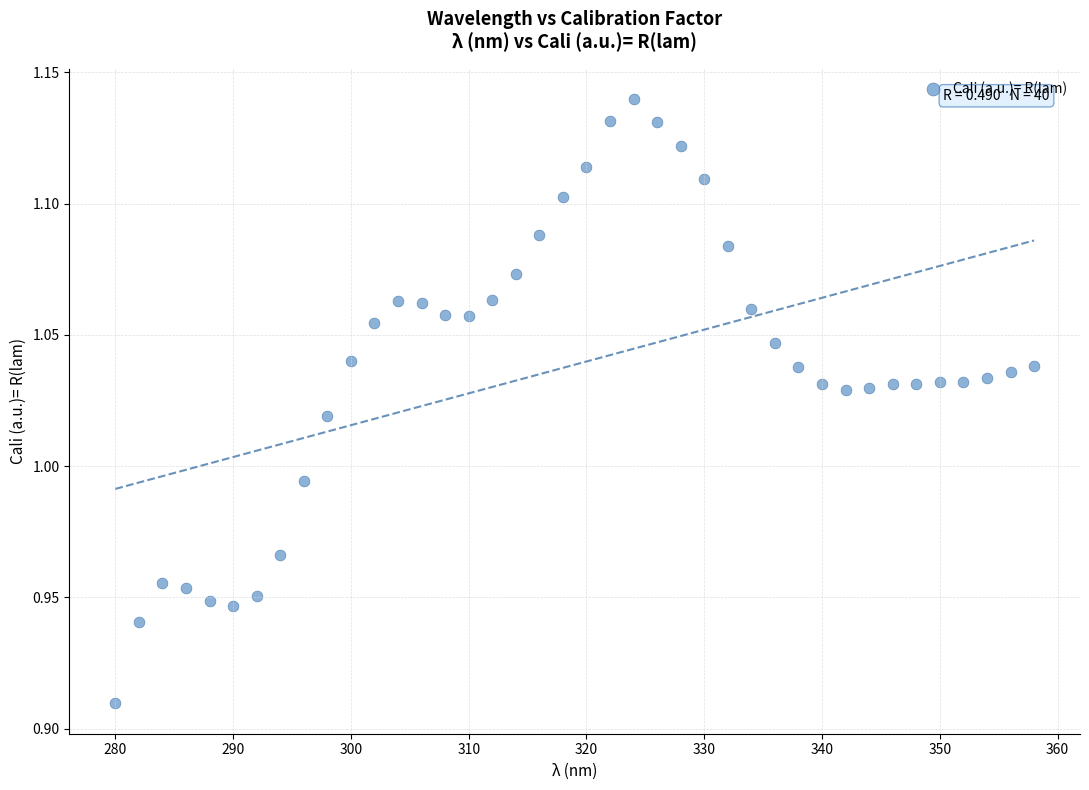

What is the range of X values (max minus min)?

78.0